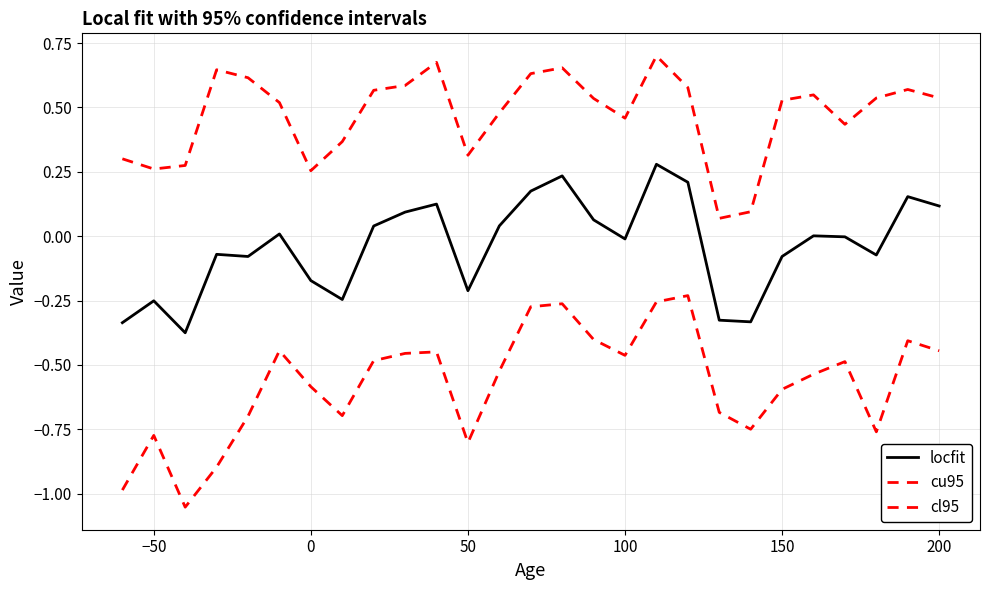

Which series has the largest range (max minus min)?

cl95